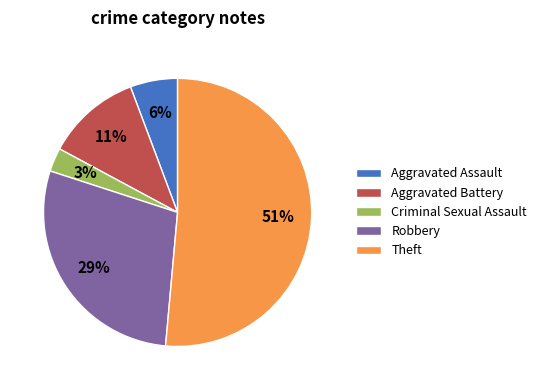

Which slice is the largest?

Theft